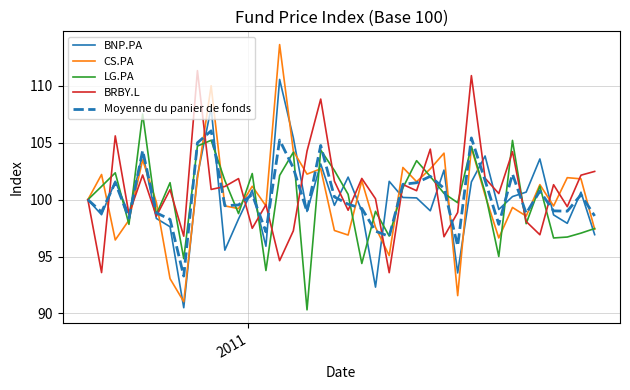

What is the minimum value shown in the chart?

90.3